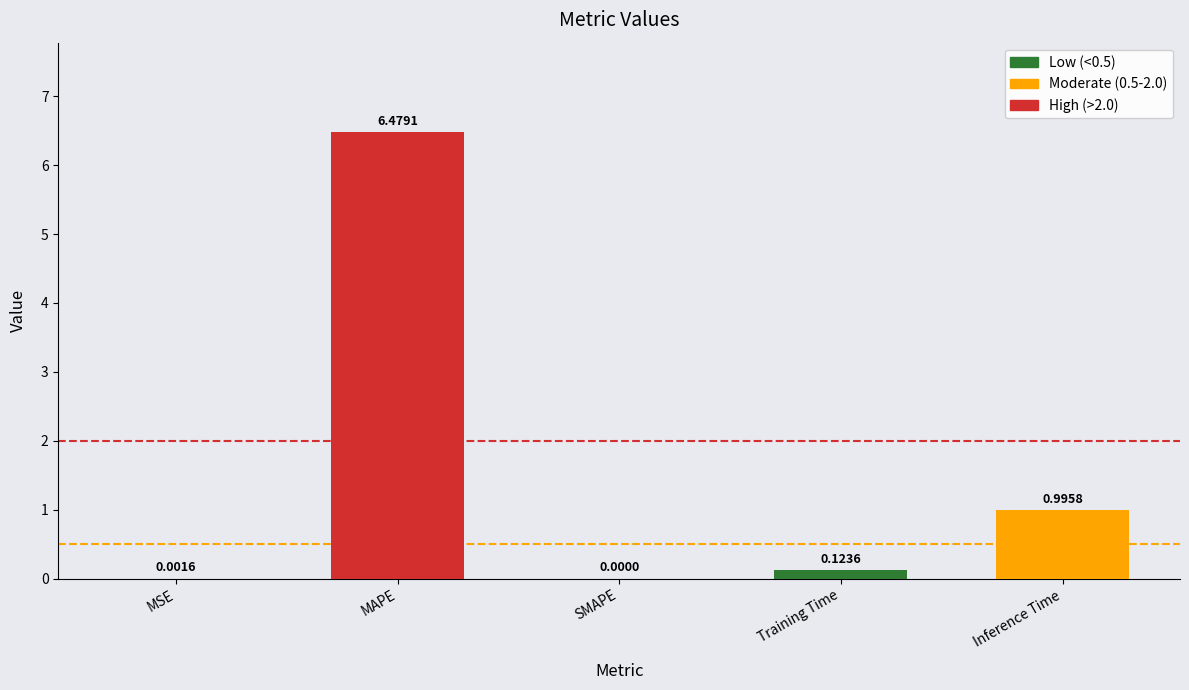

What is the change in value from MAPE to Inference Time?

-5.5